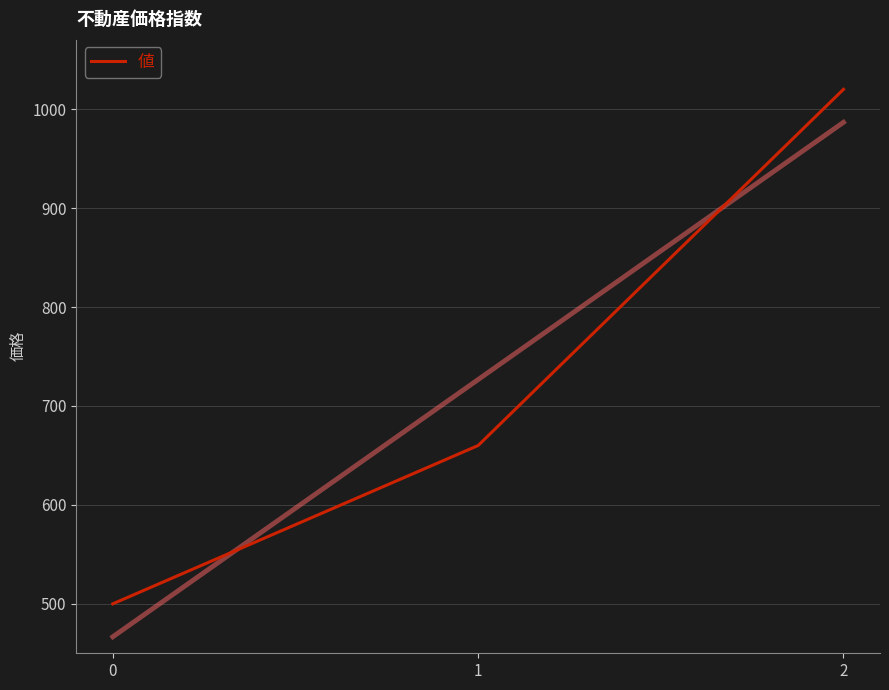

What is the difference between the values at 0 and 1?

160